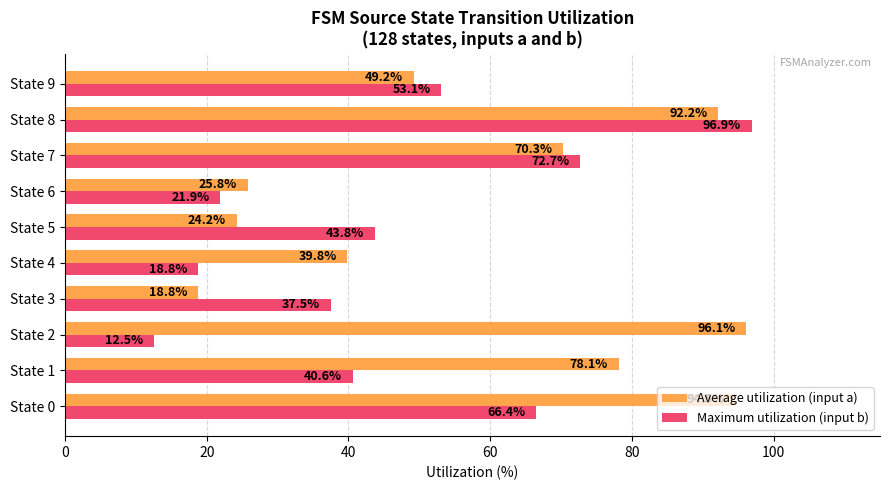

List the series in order of their overall mean, lowest first.

Maximum utilization (input b), Average utilization (input a)